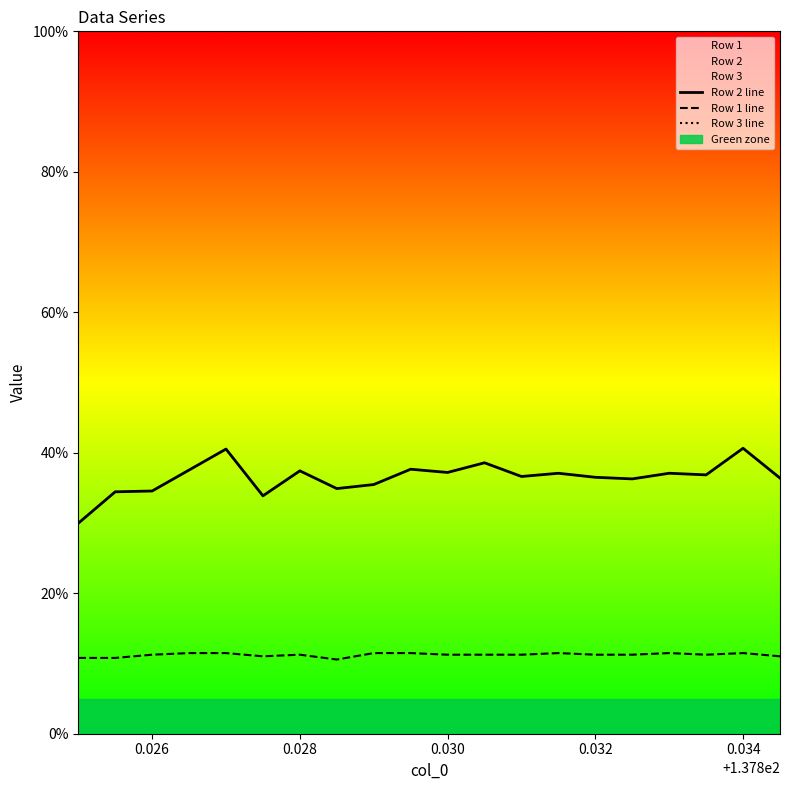

What are all the series names shown in the legend?

Row 2 line, Row 1 line, Row 3 line